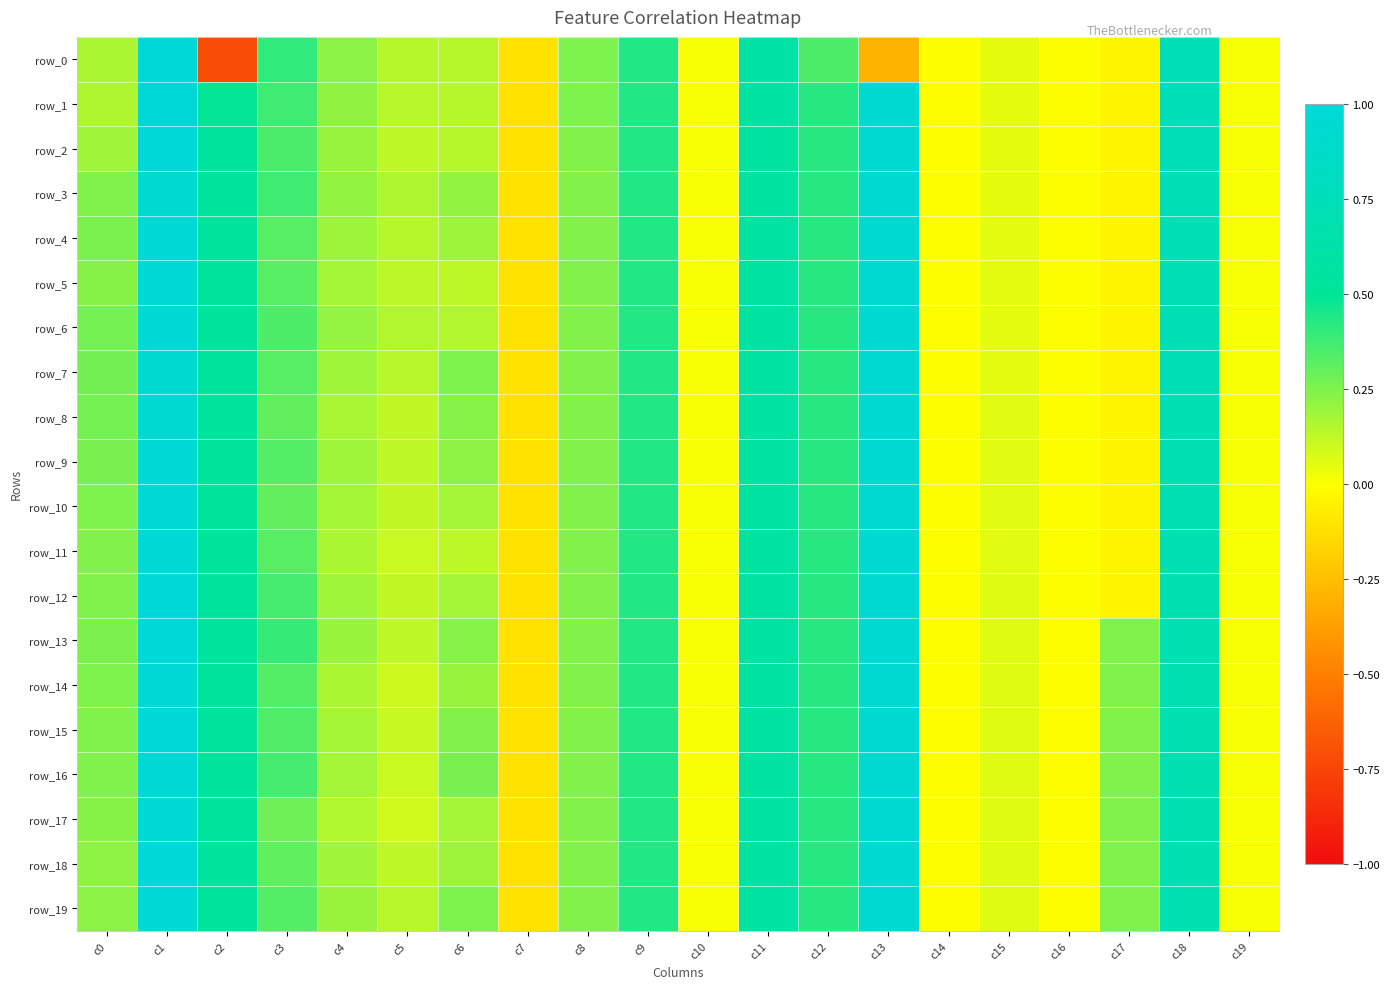

At which category does the chart reach its peak across all series?

c1